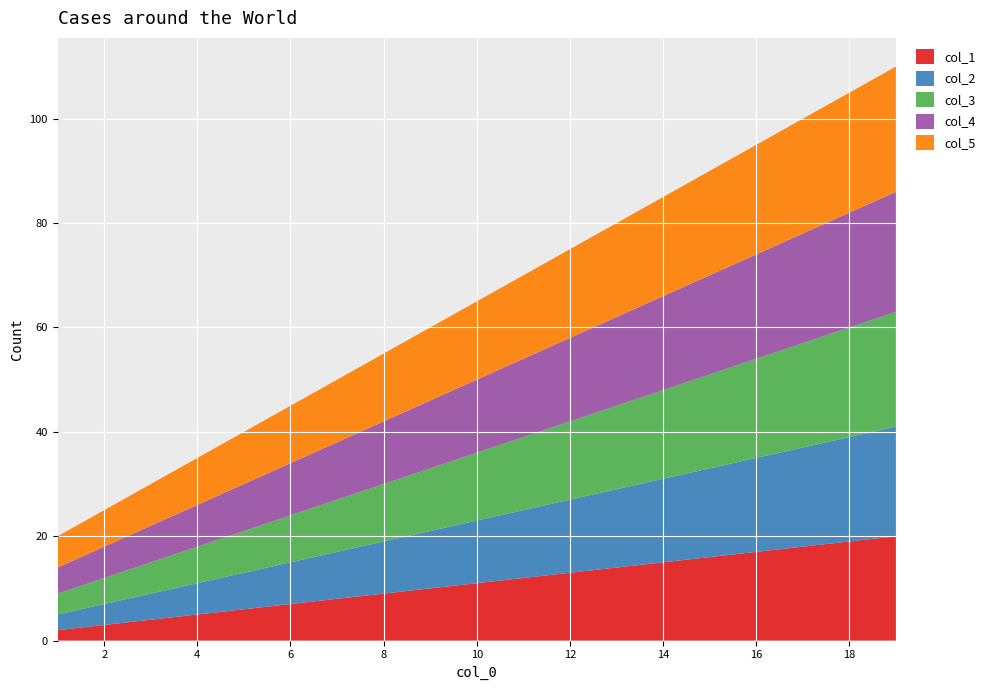

Reading left to right, list all the values displayed in this chart.

col_1: 1=2	7=8	13=14	19=20
col_2: 1=3	7=9	13=15	19=21
col_3: 1=4	7=10	13=16	19=22
col_4: 1=5	7=11	13=17	19=23
col_5: 1=6	7=12	13=18	19=24